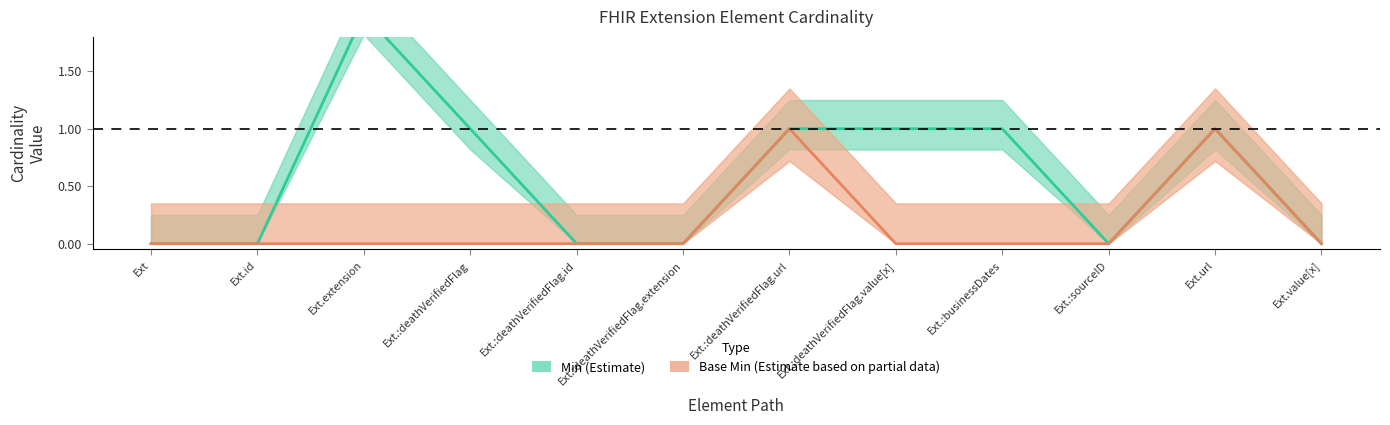

Which series has the largest total across all categories?

Min (Estimate)